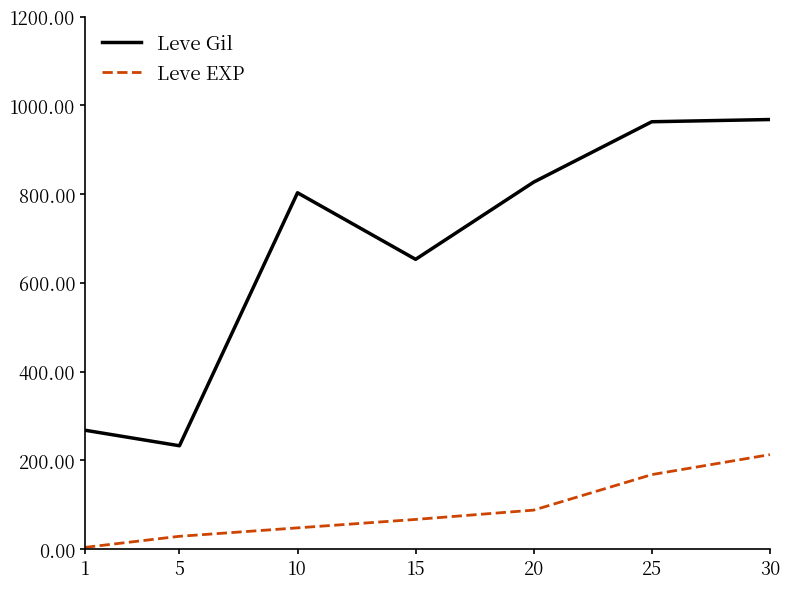

Between 5 and 30, which series saw the biggest shift?

Leve Gil